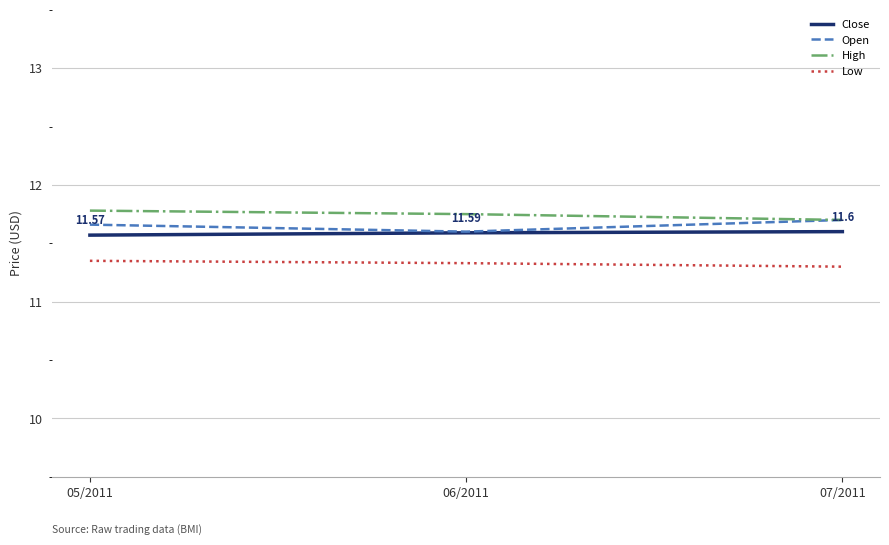

How many lines are shown in the chart?

4